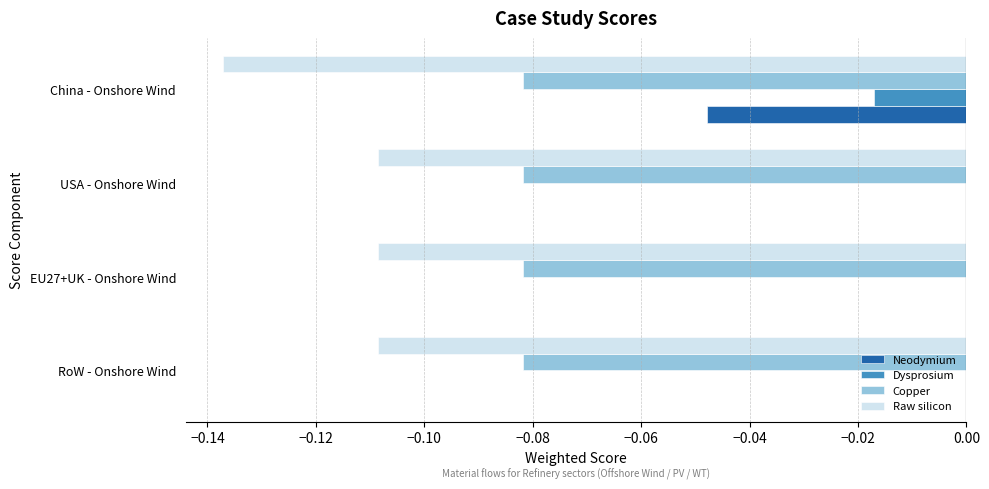

True or false: Neodymium has a value of -0.1 at China - Onshore Wind.

False